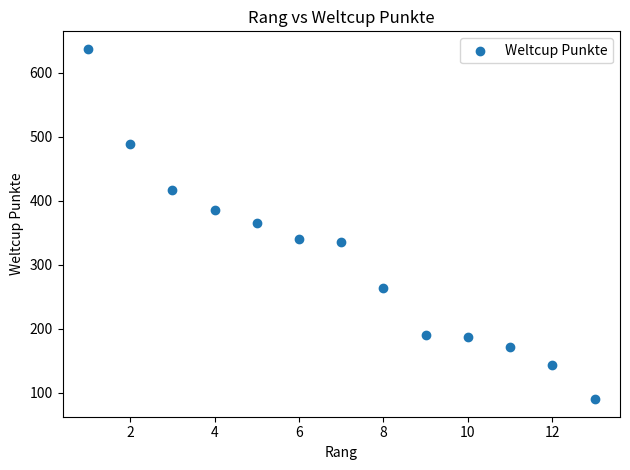

What is the range of Y values (max minus min)?

547